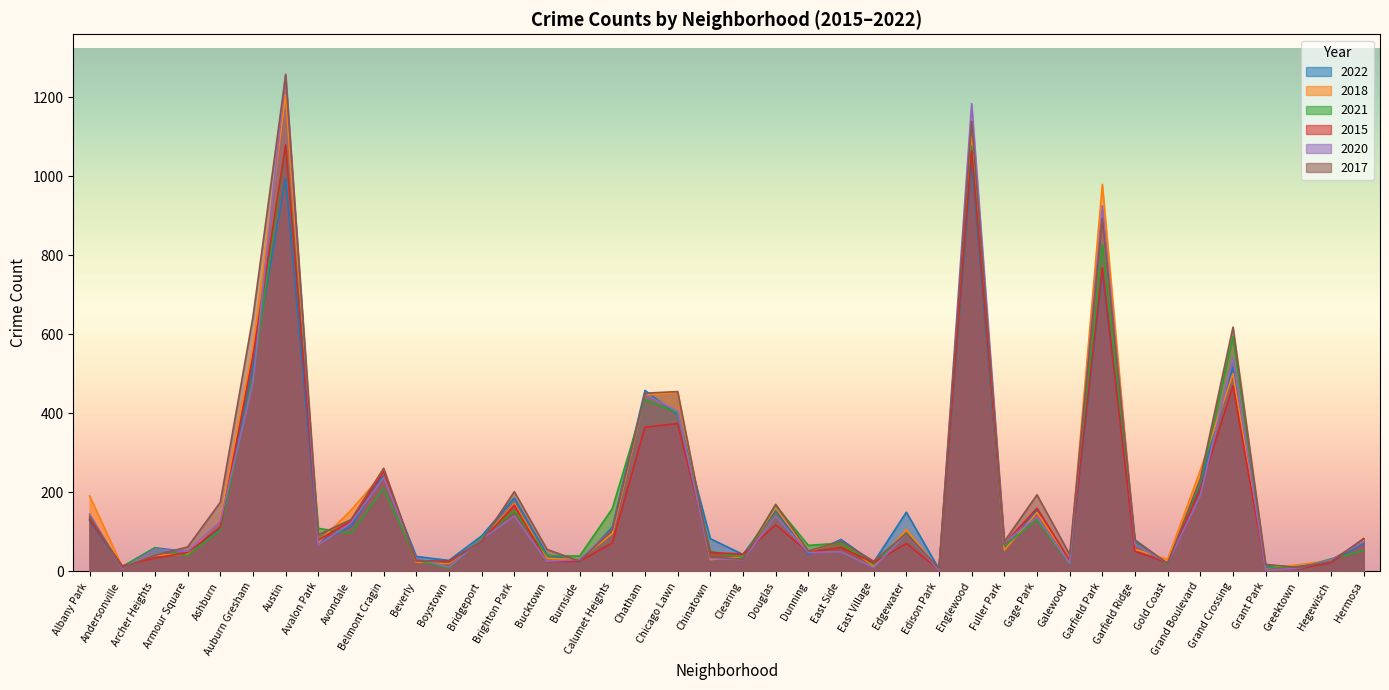

How many intersections are there between 2017 and 2022?

13